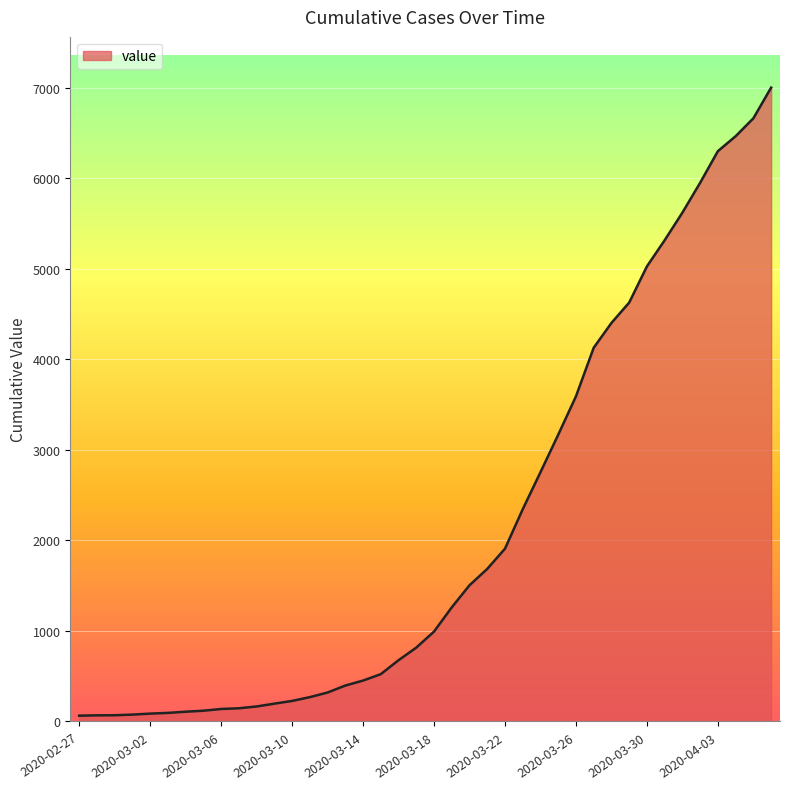

What is the difference between the maximum and minimum values?

6939